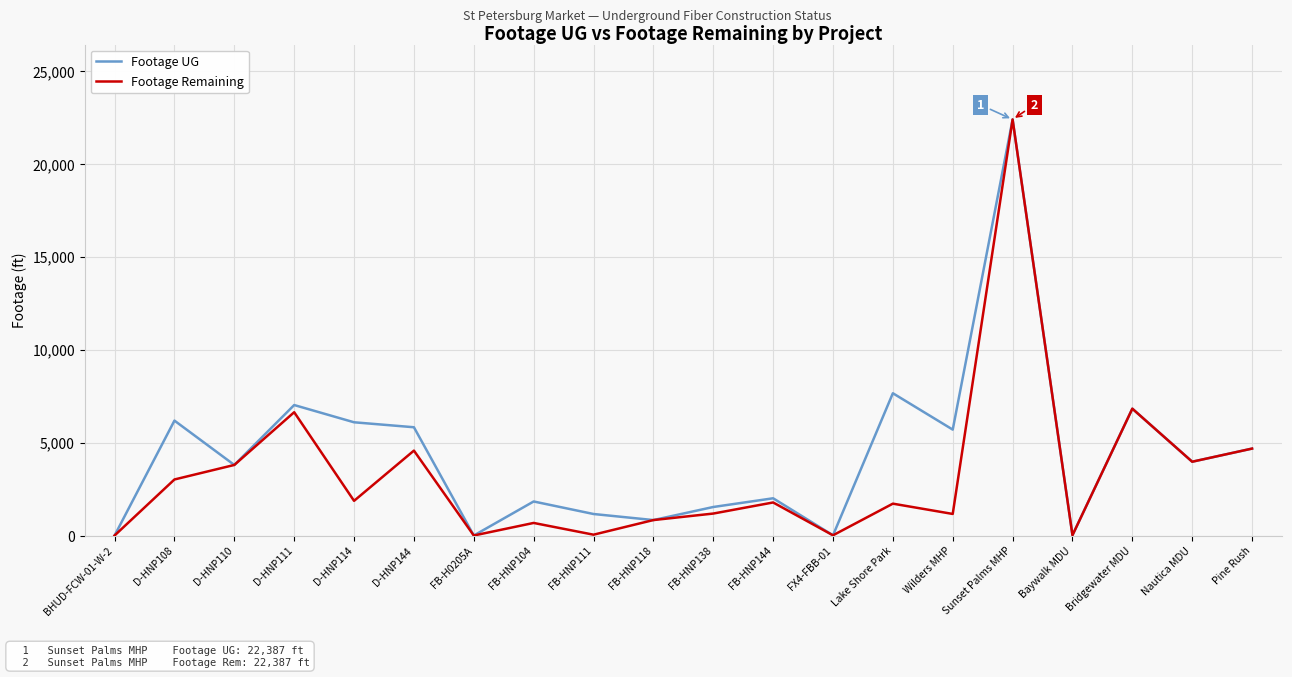

List the series in order of their overall mean, lowest first.

Footage Remaining, Footage UG